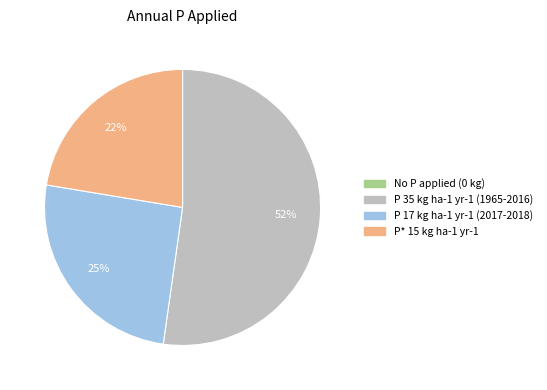

True or false: P 17 kg ha-1 yr-1 (2017-2018) accounts for 32% of the total.

False